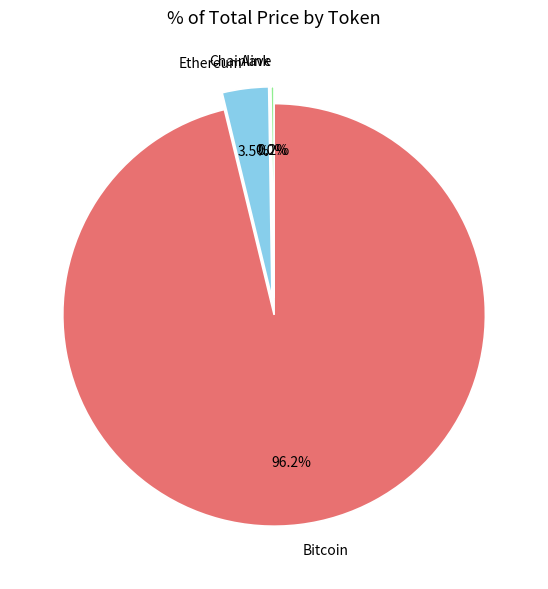

Is there a majority slice in this chart?

Yes